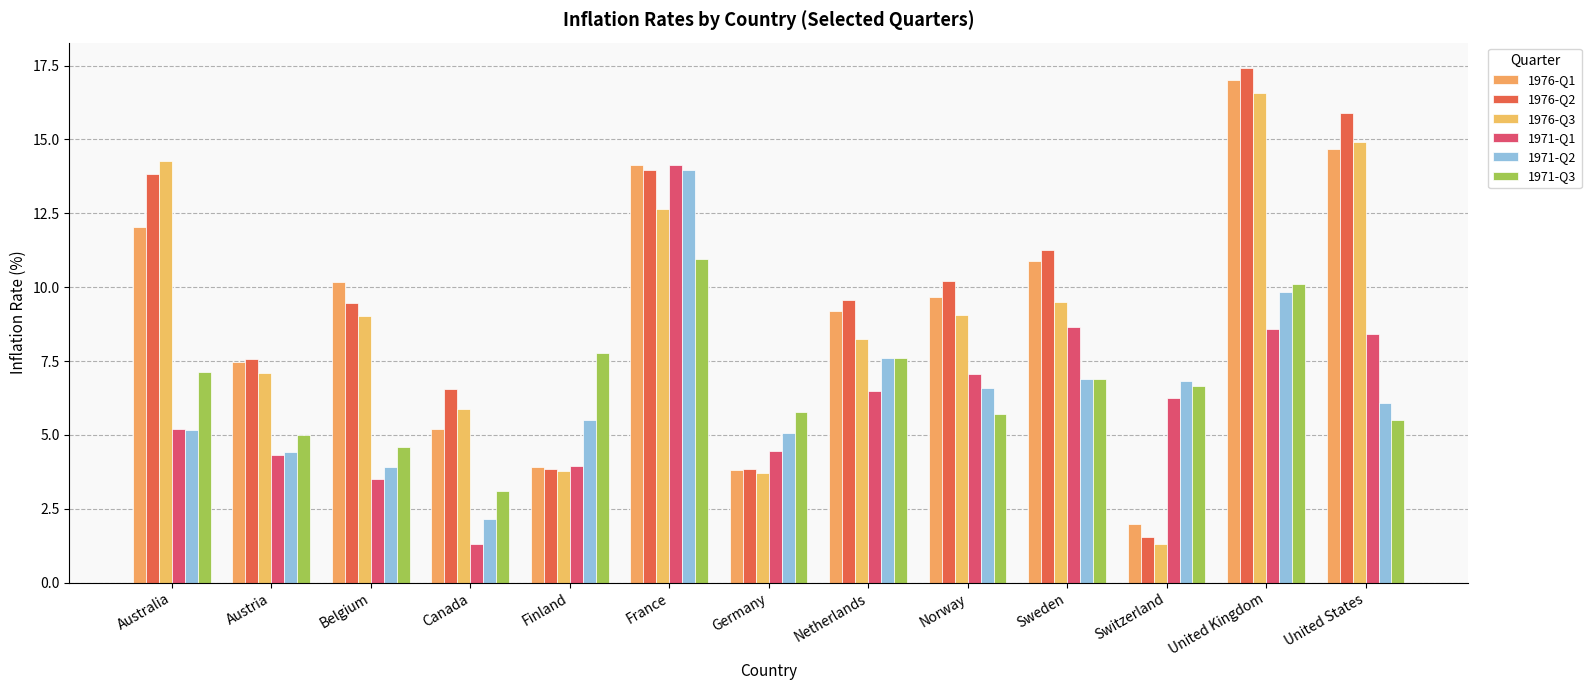

What is the label of the 11th bar from the left?

Switzerland